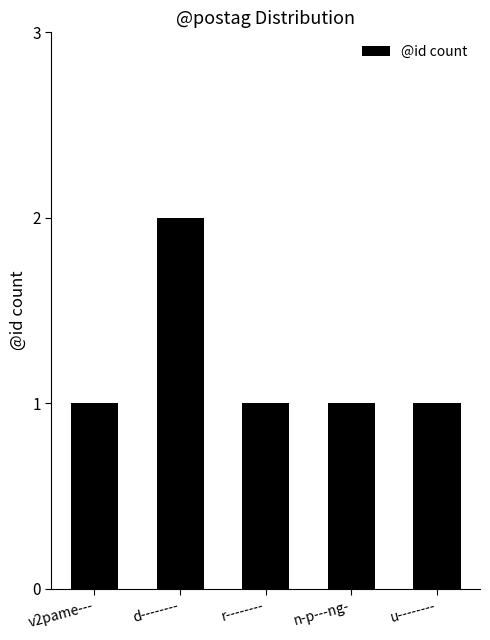

Which category has the highest value across all series?

d--------